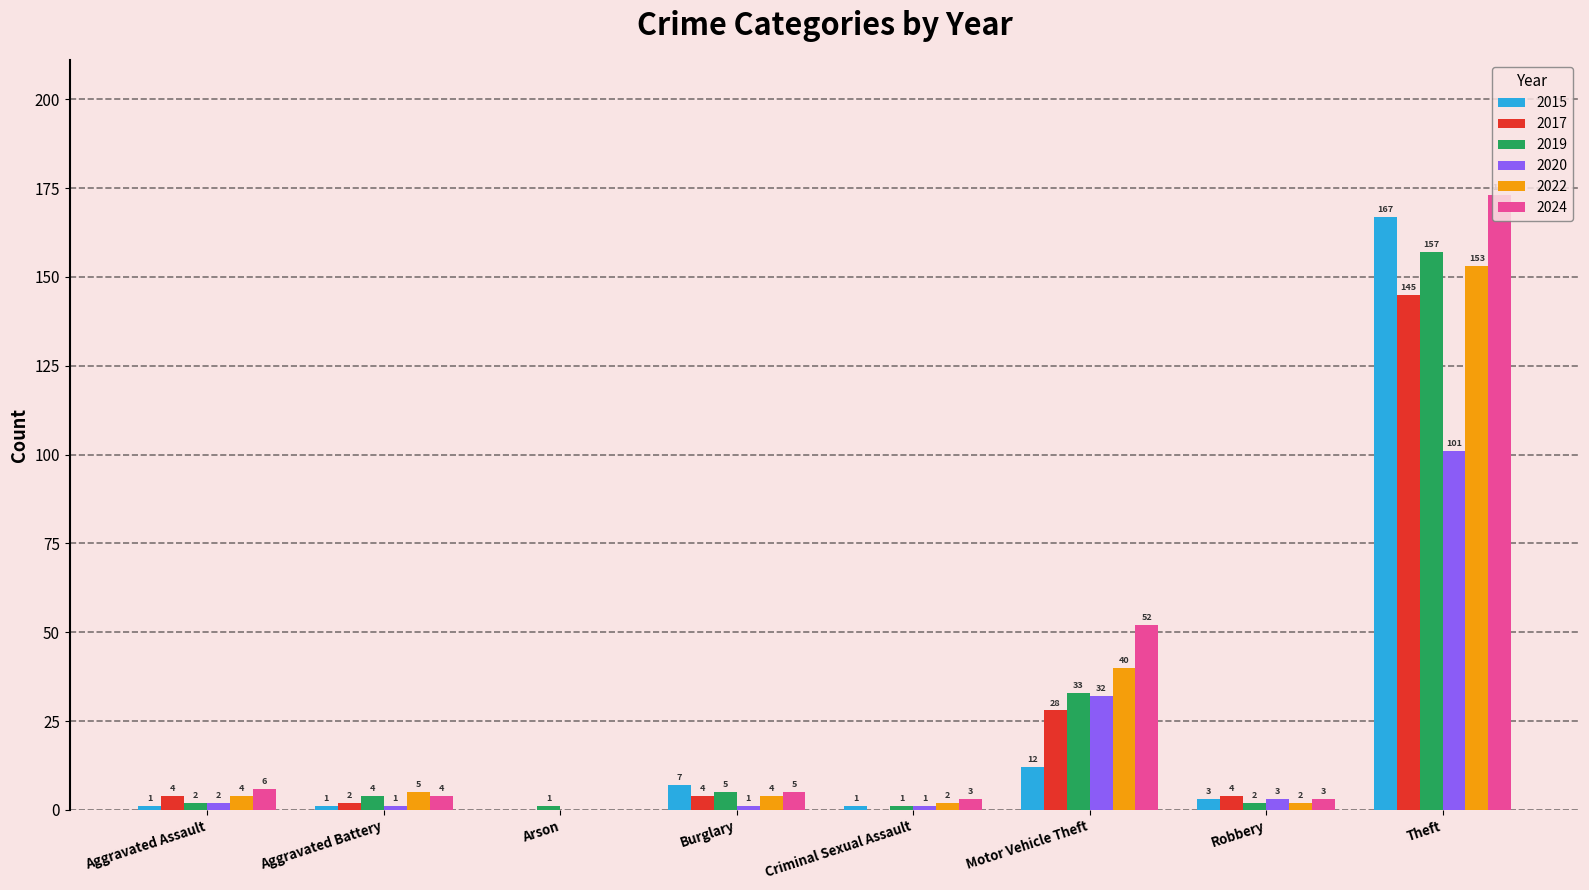

Reading left to right, transcribe all the data shown in this chart.

2015: Aggravated Assault=1	Aggravated Battery=1	Arson=0	Burglary=7	Criminal Sexual Assault=1	Motor Vehicle Theft=12	Robbery=3	Theft=167
2017: Aggravated Assault=4	Aggravated Battery=2	Arson=0	Burglary=4	Criminal Sexual Assault=0	Motor Vehicle Theft=28	Robbery=4	Theft=145
2019: Aggravated Assault=2	Aggravated Battery=4	Arson=1	Burglary=5	Criminal Sexual Assault=1	Motor Vehicle Theft=33	Robbery=2	Theft=157
2020: Aggravated Assault=2	Aggravated Battery=1	Arson=0	Burglary=1	Criminal Sexual Assault=1	Motor Vehicle Theft=32	Robbery=3	Theft=101
2022: Aggravated Assault=4	Aggravated Battery=5	Arson=0	Burglary=4	Criminal Sexual Assault=2	Motor Vehicle Theft=40	Robbery=2	Theft=153
2024: Aggravated Assault=6	Aggravated Battery=4	Arson=0	Burglary=5	Criminal Sexual Assault=3	Motor Vehicle Theft=52	Robbery=3	Theft=173